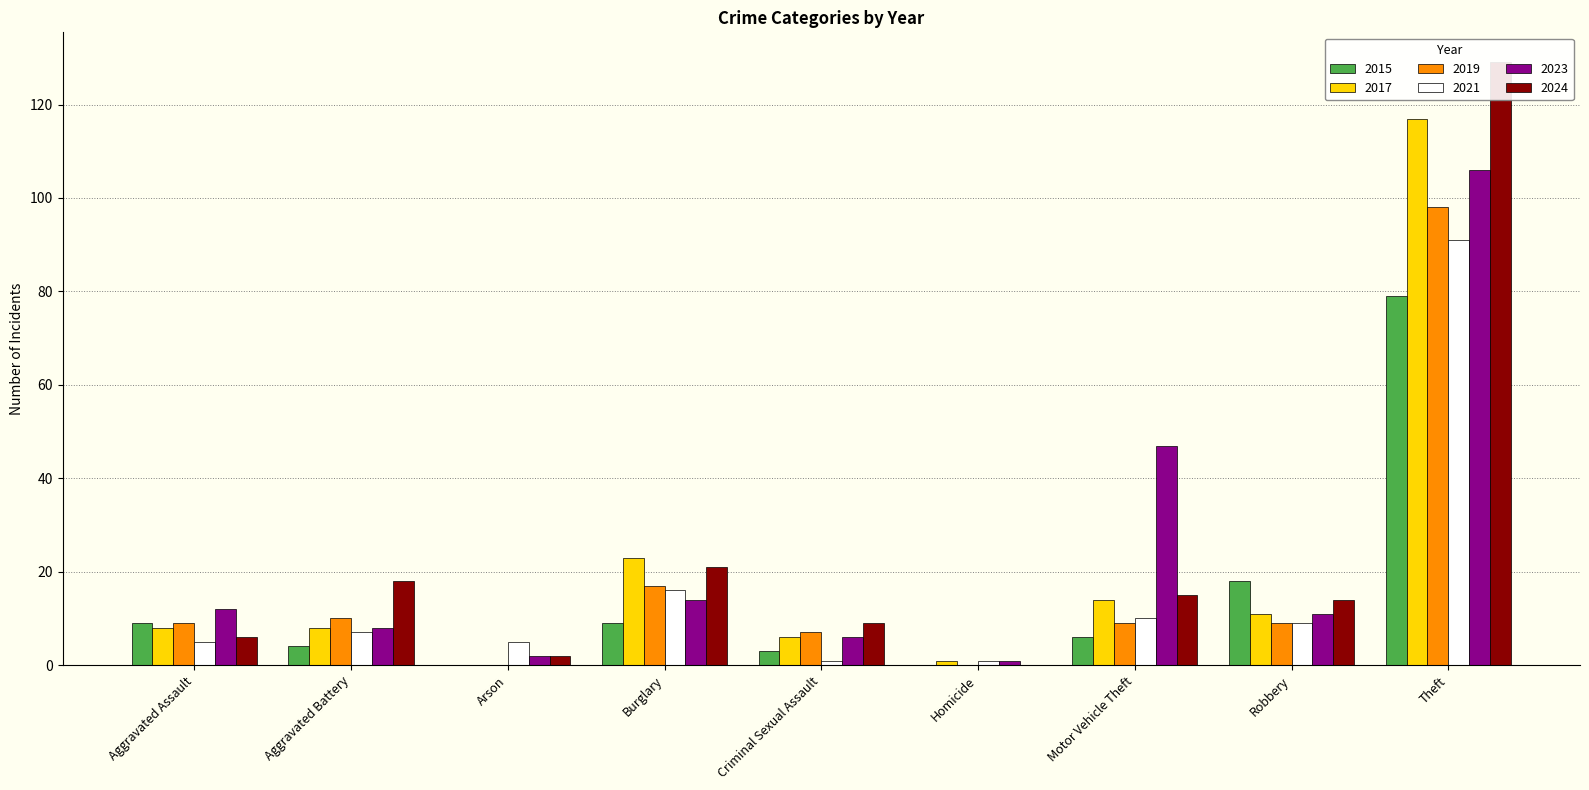

At which category does the chart reach its minimum across all series?

Arson